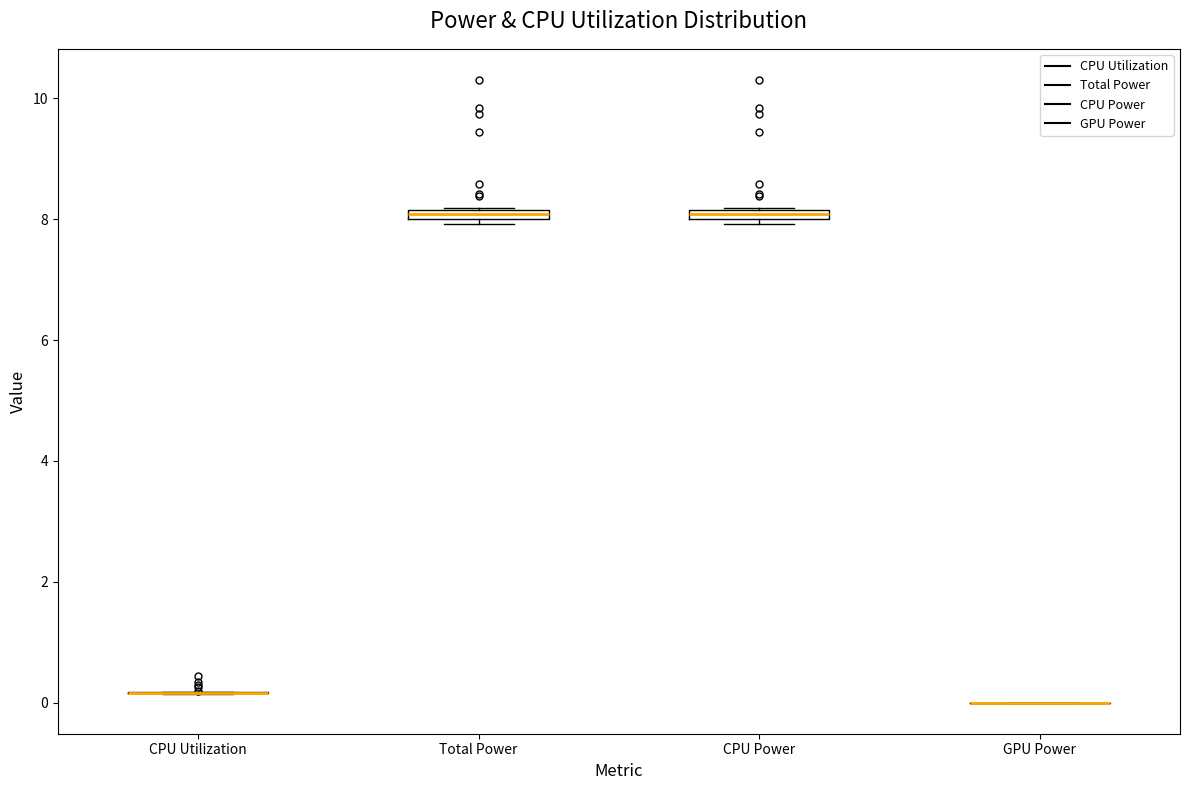

Where is the upper edge of the box for Total Power on the y-axis? The values are not printed on the chart, so give them approximately, as read against the axis.

8.2